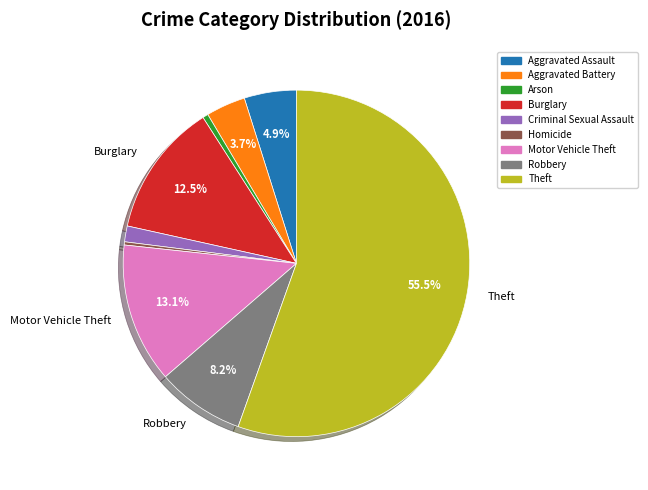

Is there any slice that represents more than half of the pie?

Yes